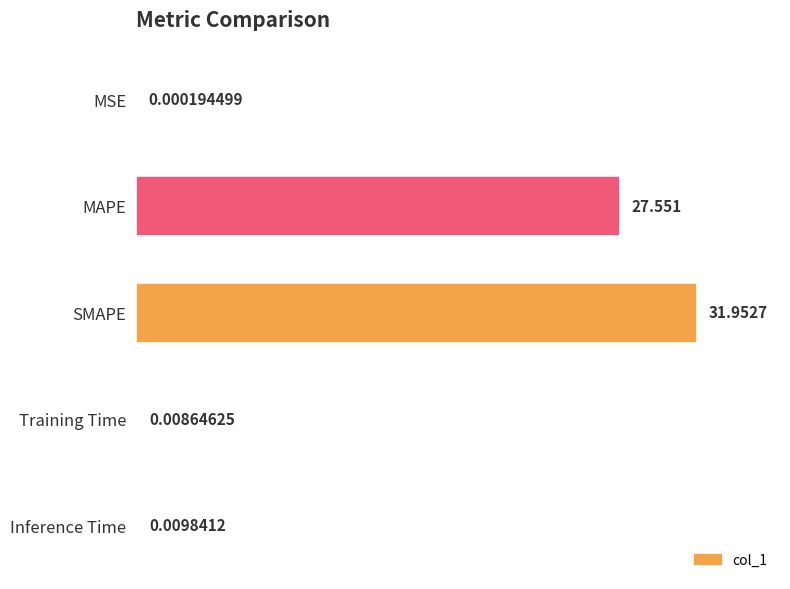

At which label is the value closest to 15?

MAPE